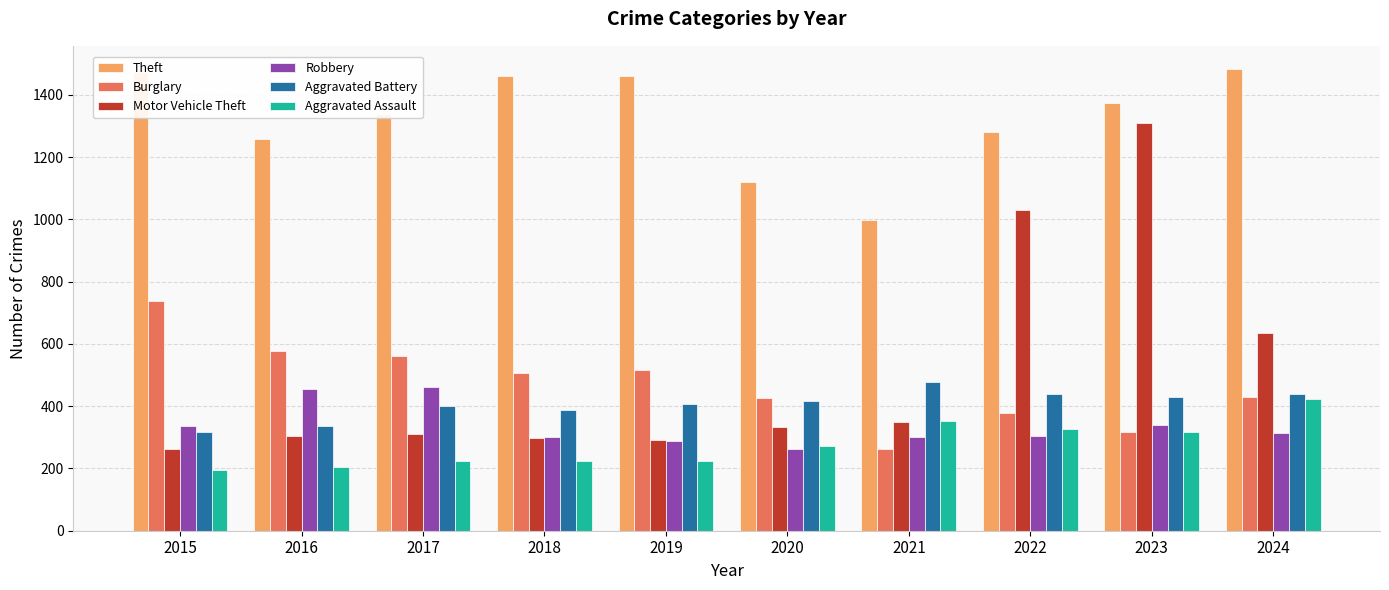

The Aggravated Assault series shows 304 at 2018. True or false?

False